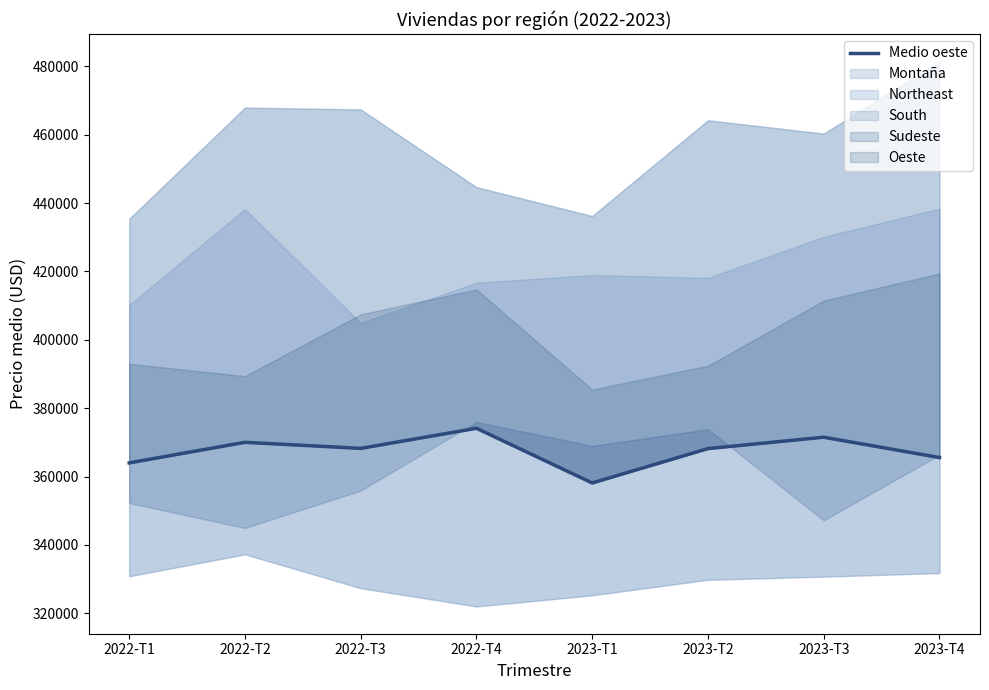

What is the label of the 2nd point from the left?

2022-T2